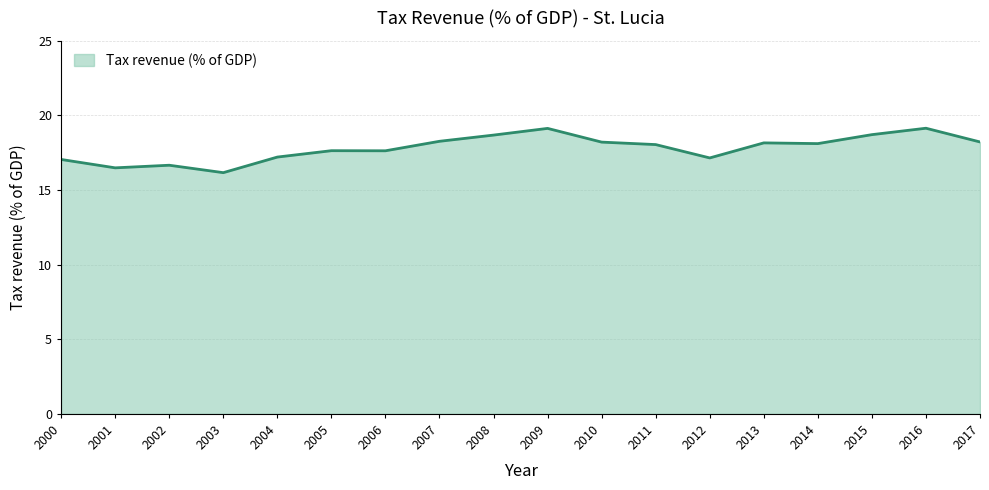

Does the chart have visible grid lines?

Yes